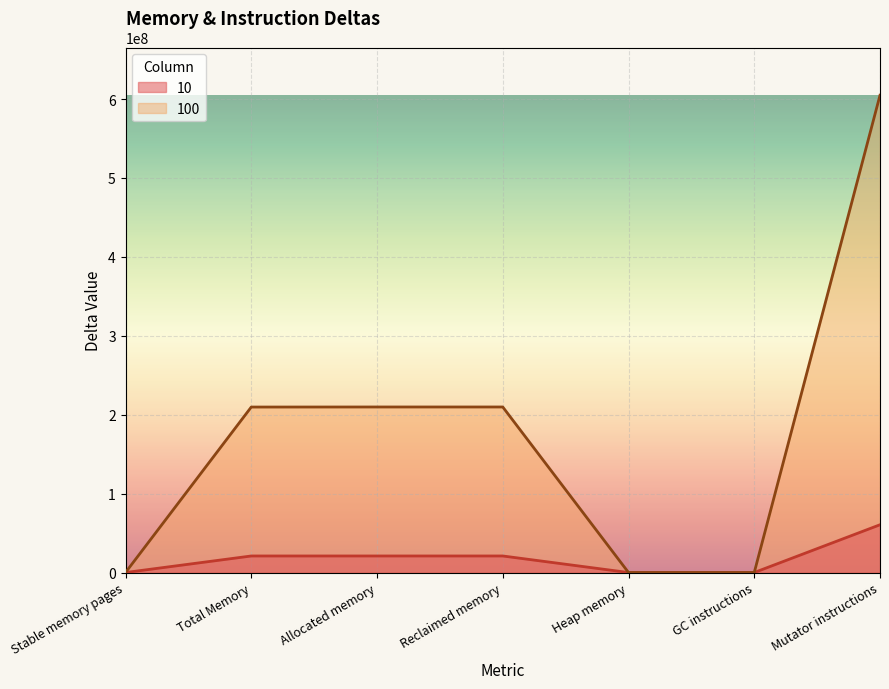

How many lines are shown in the chart?

2